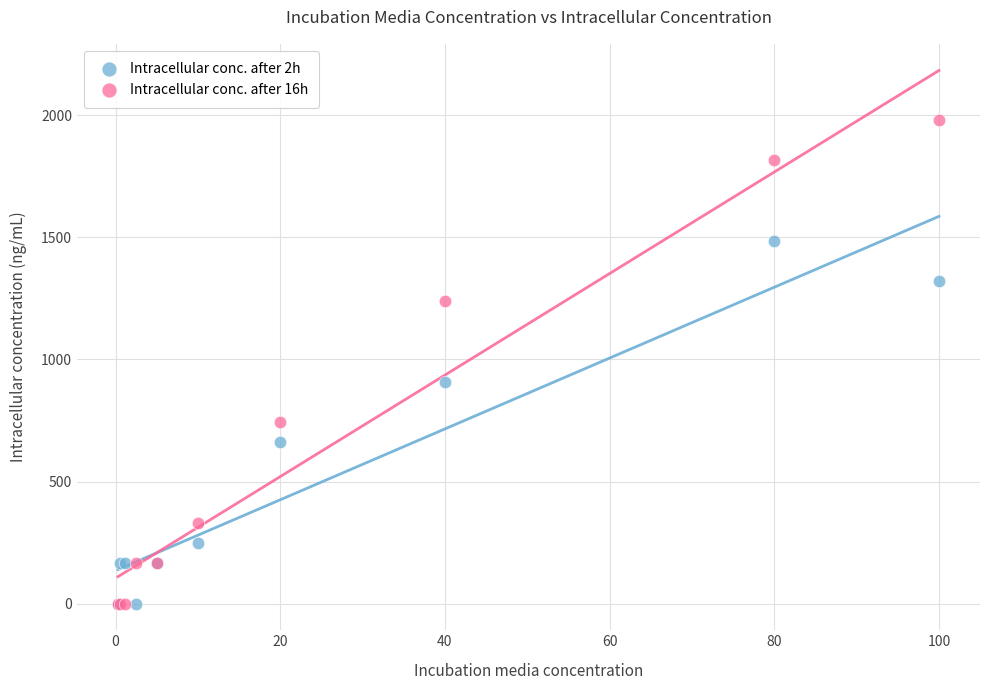

Across all series, what Y value is closest to 990?

908